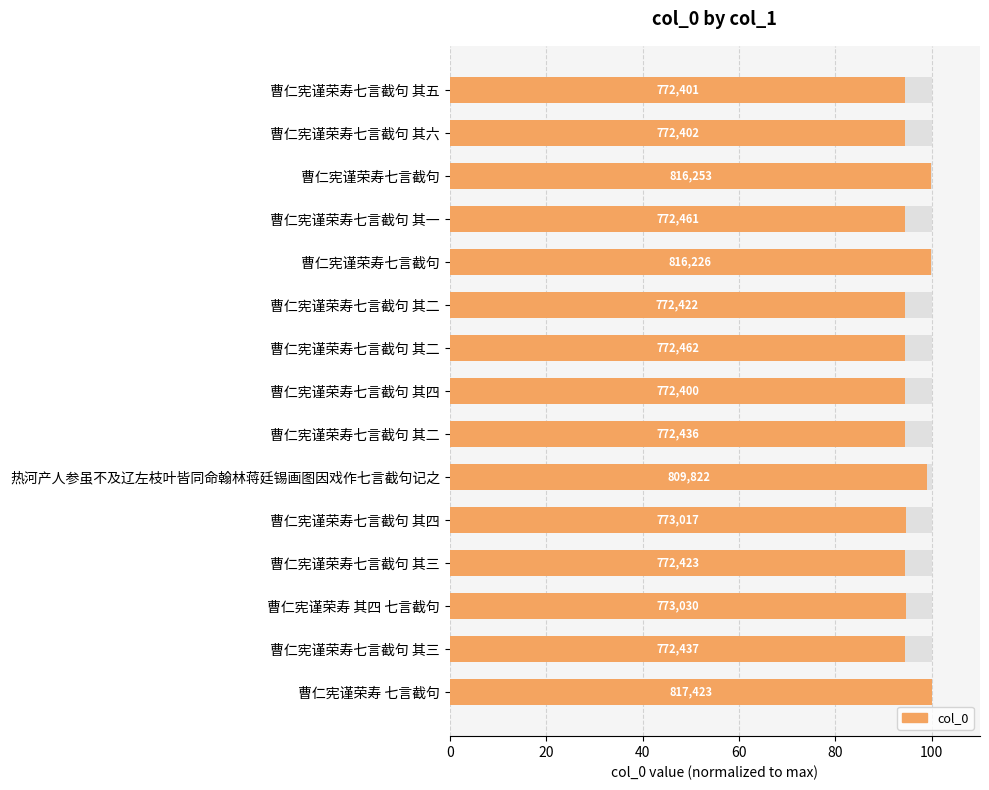

Between 曹仁宪谨荣寿七言截句 其三 and 曹仁宪谨荣寿七言截句 其五, which is larger?

曹仁宪谨荣寿七言截句 其三